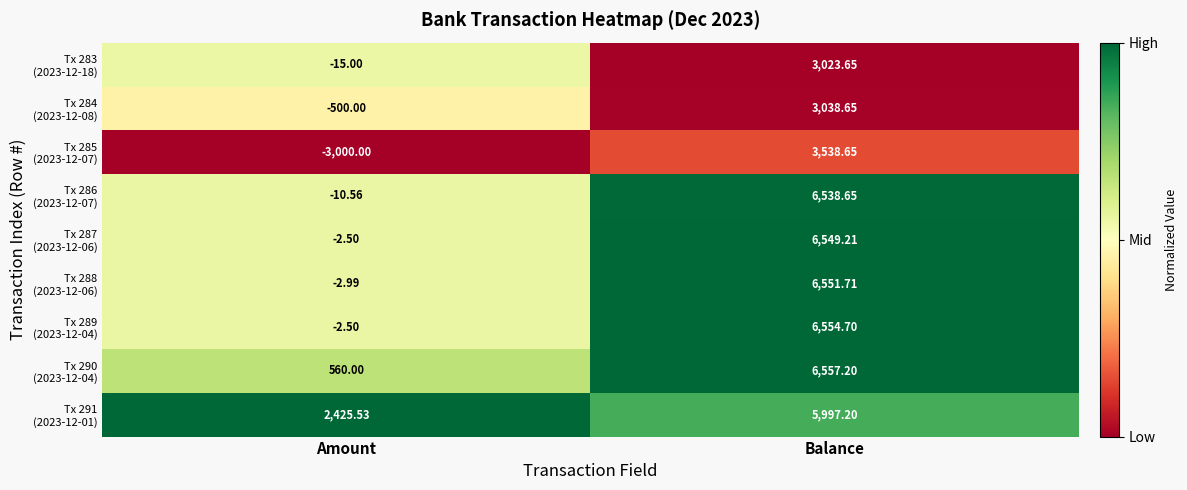

Which label corresponds to the largest value in the chart?

Balance